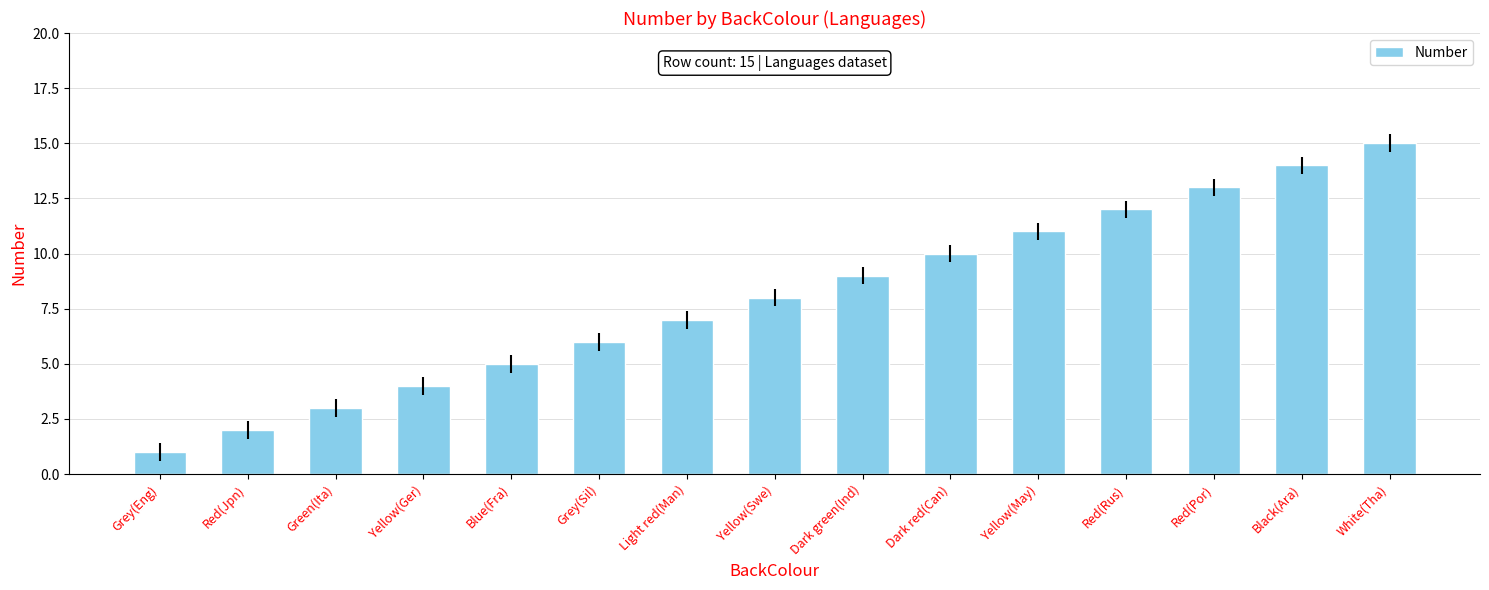

True or false: the data shows 7 at Light red(Man).

True